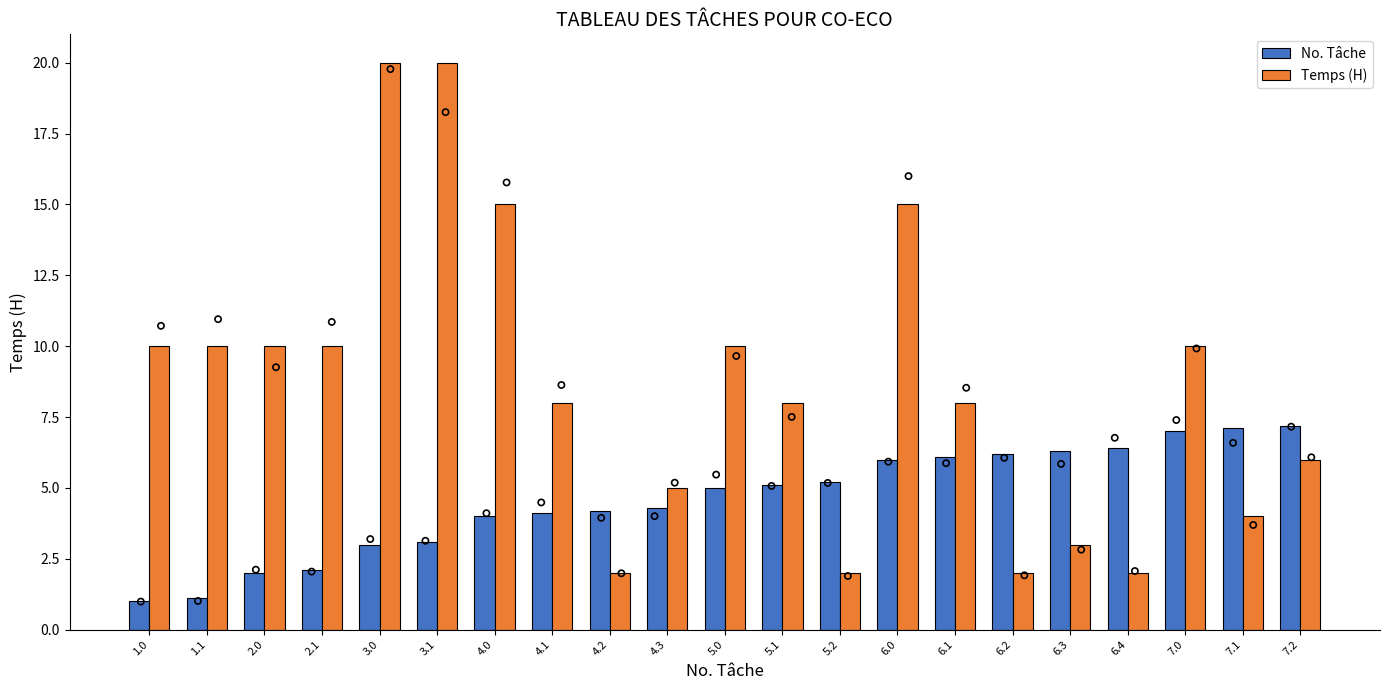

Which series reaches the maximum Y coordinate?

Temps (H)